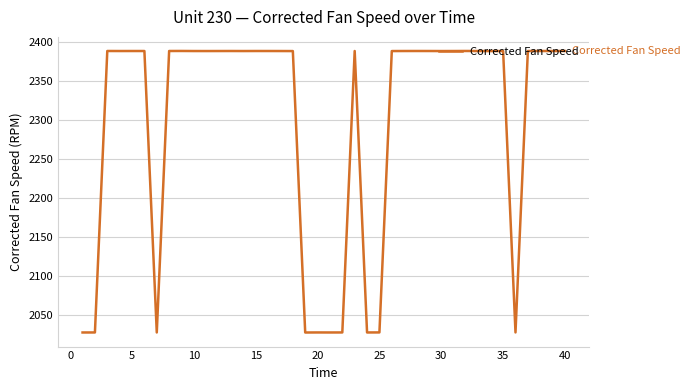

What is the difference between the maximum and minimum values?

359.9